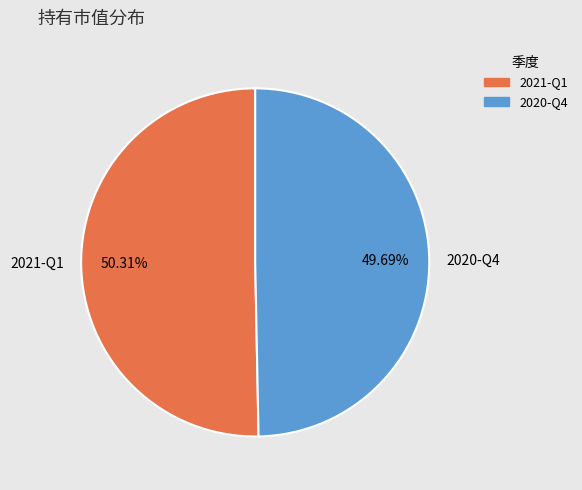

How many segments does this pie chart have?

2